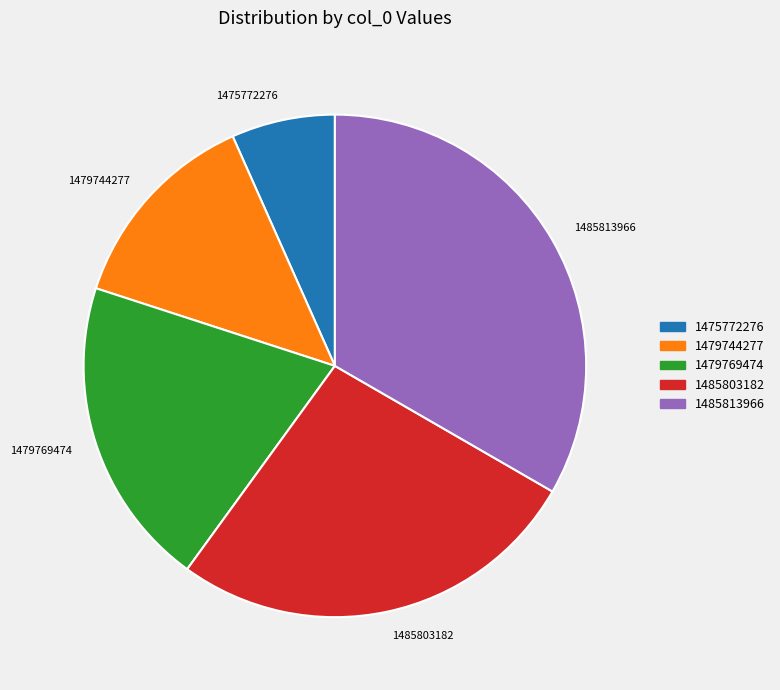

Is it true that 1485803182 is 18% of the pie?

False